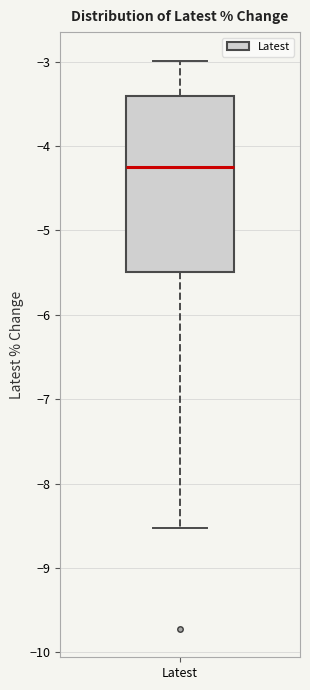

Where does the lower whisker of the box for Latest end on the y-axis? The values are not printed on the chart, so give them approximately, as read against the axis.

-8.5